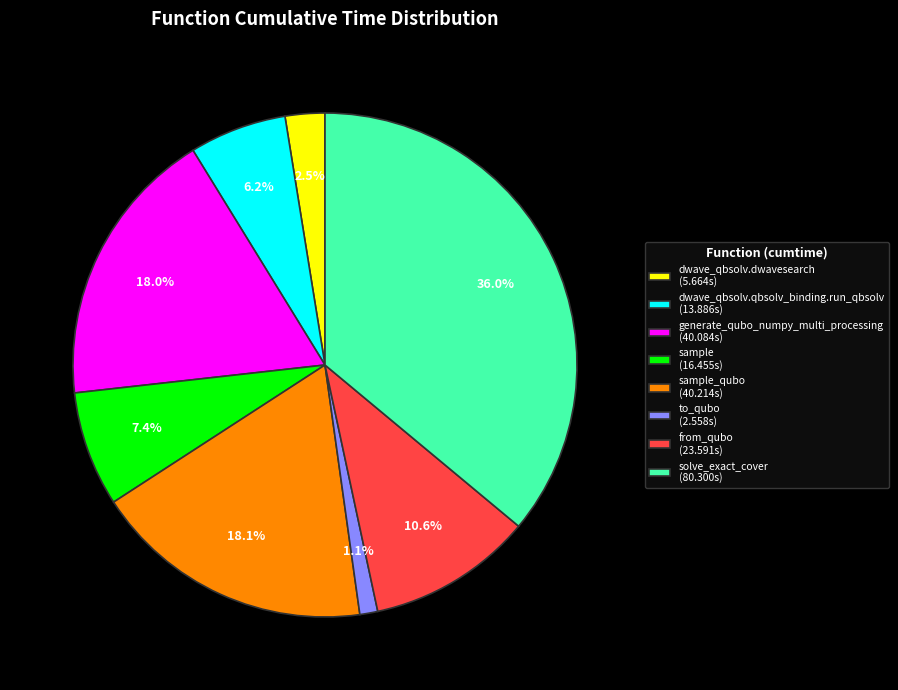

To the nearest percent, what is the difference between the largest and smallest slice percentages?

35%